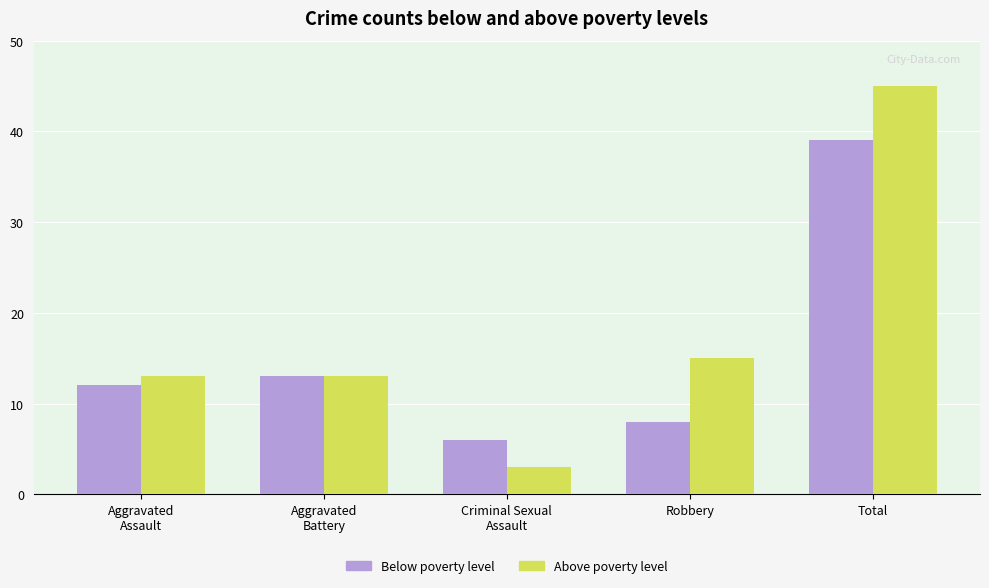

Reading right to left, what are all the values shown in this chart?

Below poverty level: Total=39	Robbery=8	Criminal Sexual
Assault=6	Aggravated
Battery=13	Aggravated
Assault=12
Above poverty level: Total=45	Robbery=15	Criminal Sexual
Assault=3	Aggravated
Battery=13	Aggravated
Assault=13